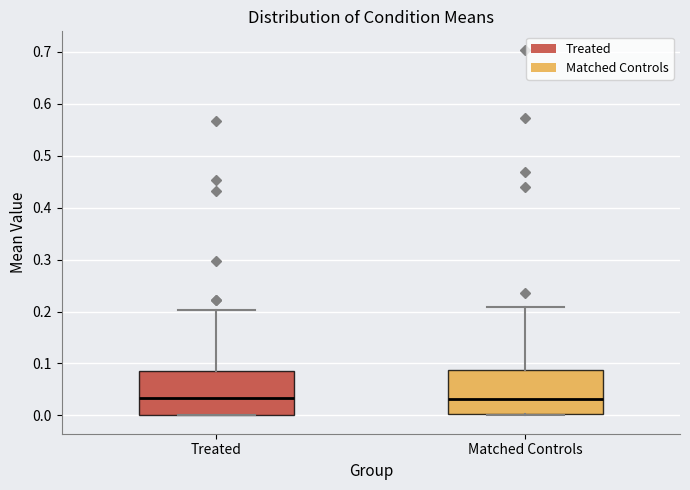

Reading left to right, read every box against the y-axis: the position of its median line, the range the box covers, and the ends of its whiskers. The values are not printed on the chart, so give them approximately, as read against the axis.

Treated: median 0.03, box 0.00 to 0.09, whiskers 0.00 to 0.20
Matched Controls: median 0.03, box 0.00 to 0.09, whiskers 0.00 (just below the box's lower edge) to 0.21